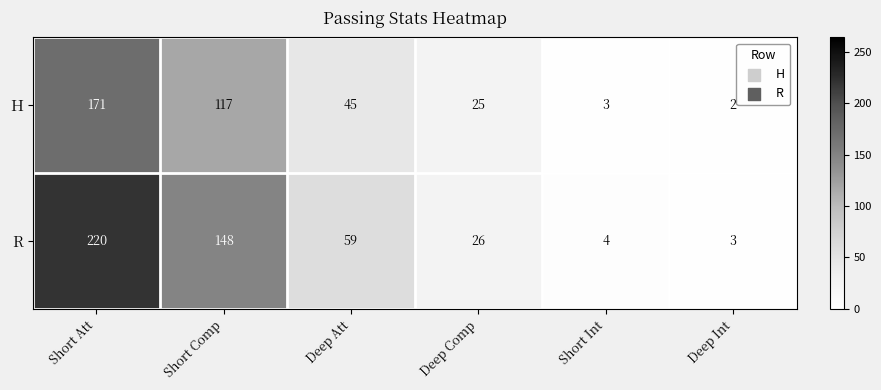

At Short Comp, list the series in order from smallest to largest.

H, R